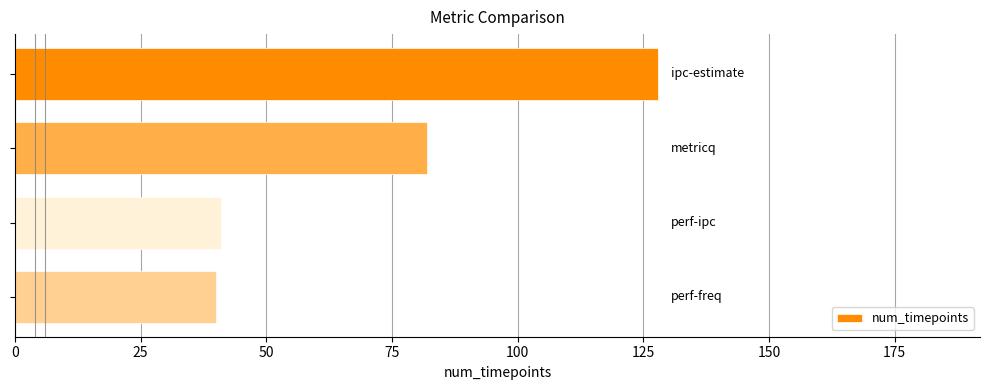

Does the chart contain any negative values?

No